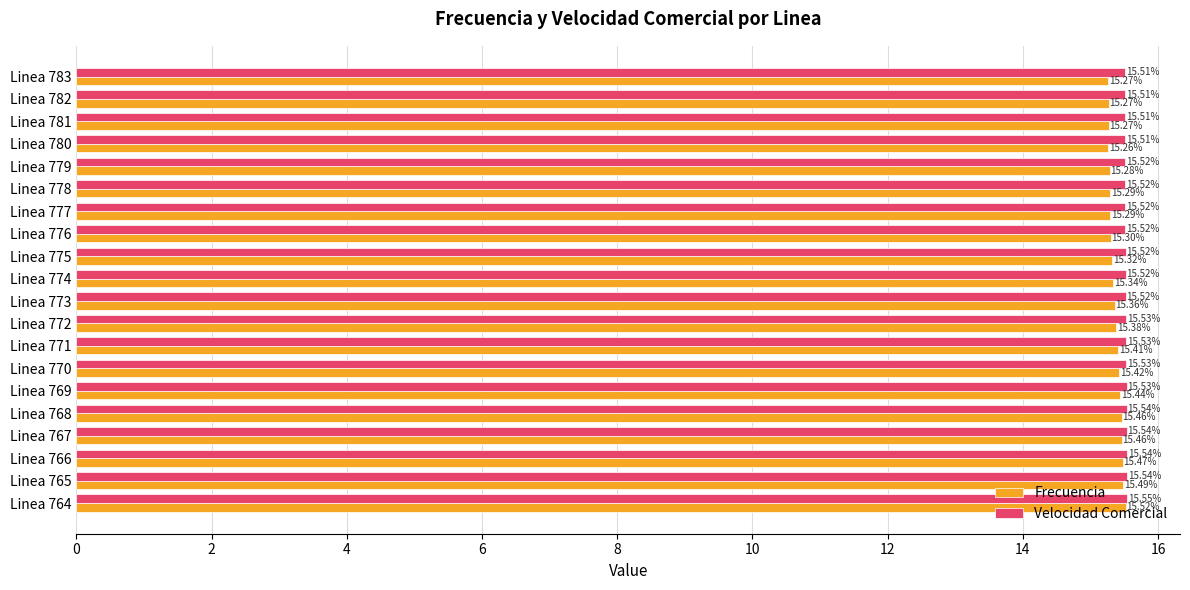

At how many categories does at least one series exceed 15?

20